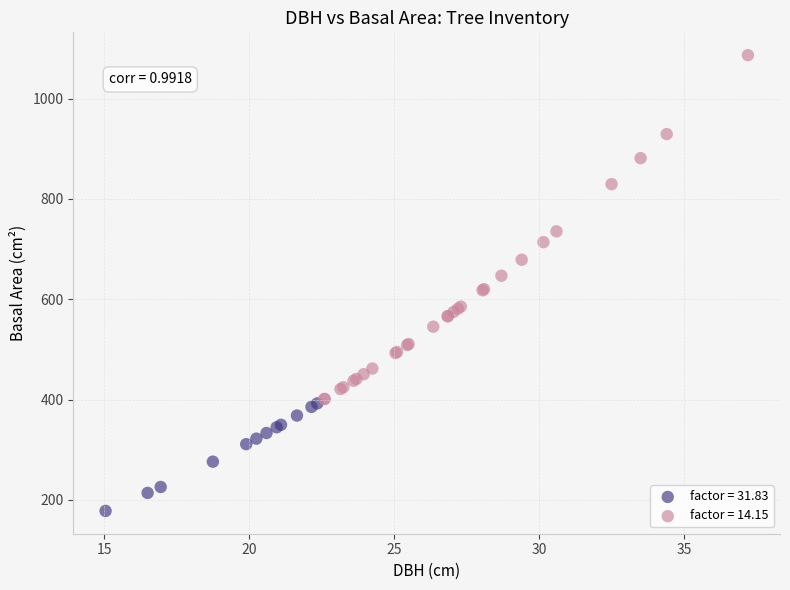

Which series reaches the maximum Y coordinate?

factor = 14.15